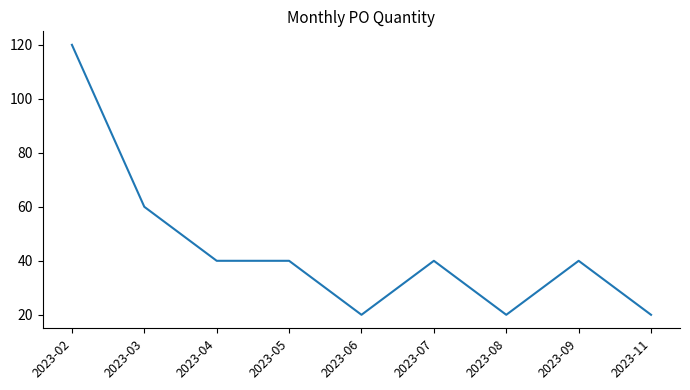

True or false: the data has more than 1 interior local peaks.

True